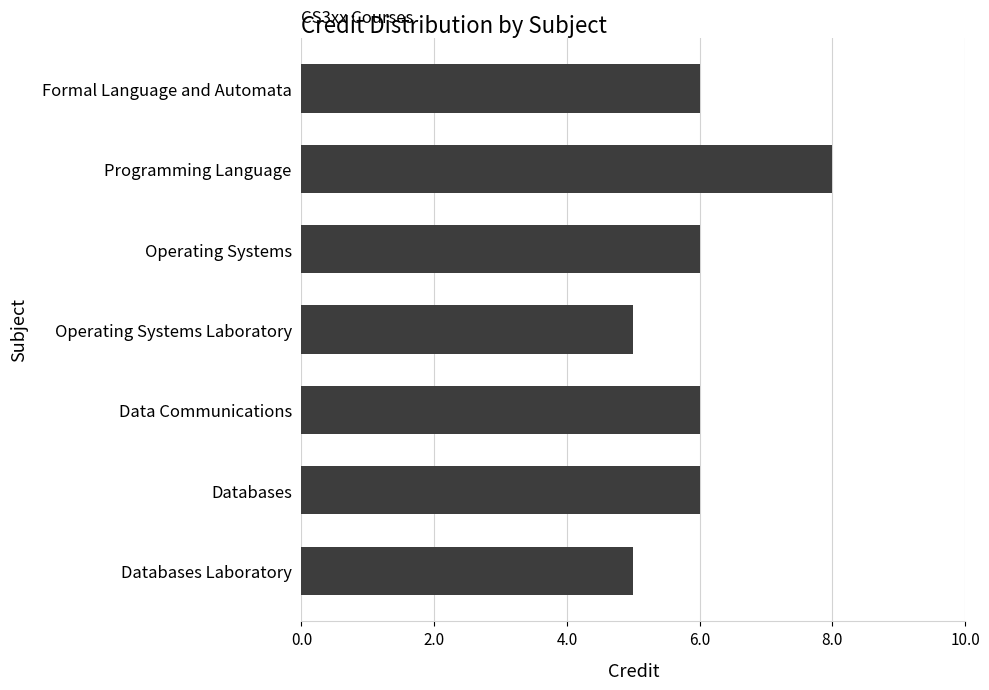

Is it true that the value at Operating Systems Laboratory is 3?

False